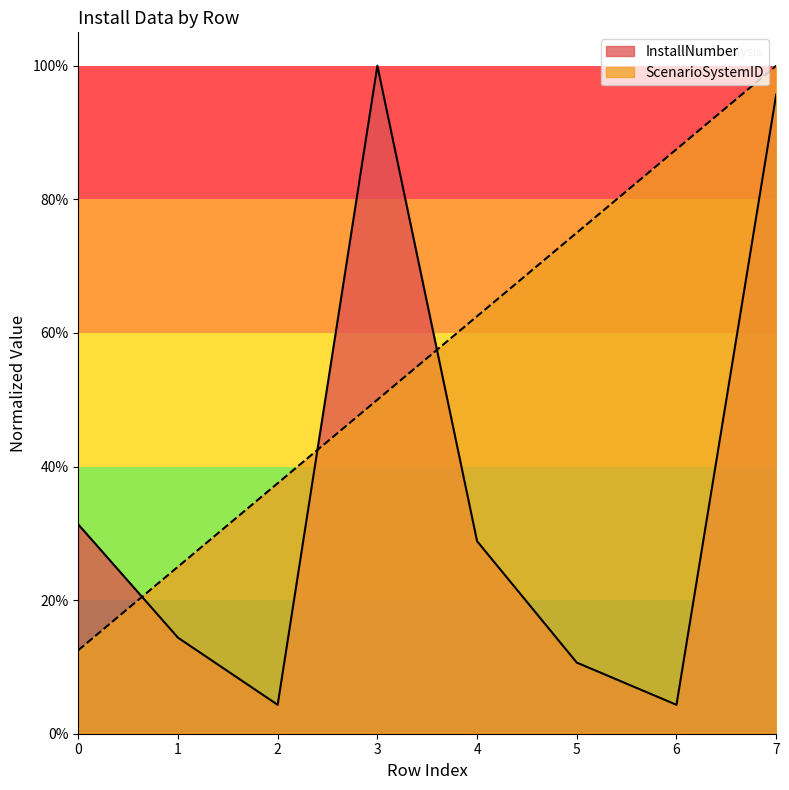

What is the value of the 1st point from the left?

0.1